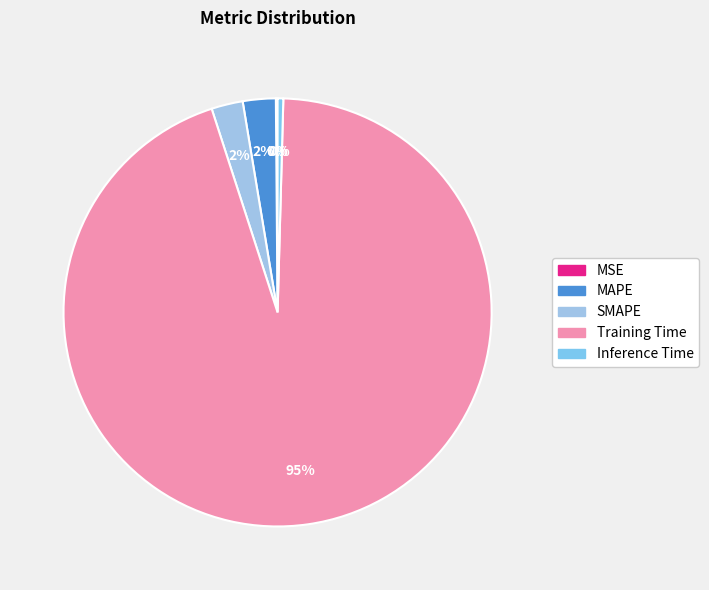

To the nearest percent, what percentage of the pie is Training Time?

95%